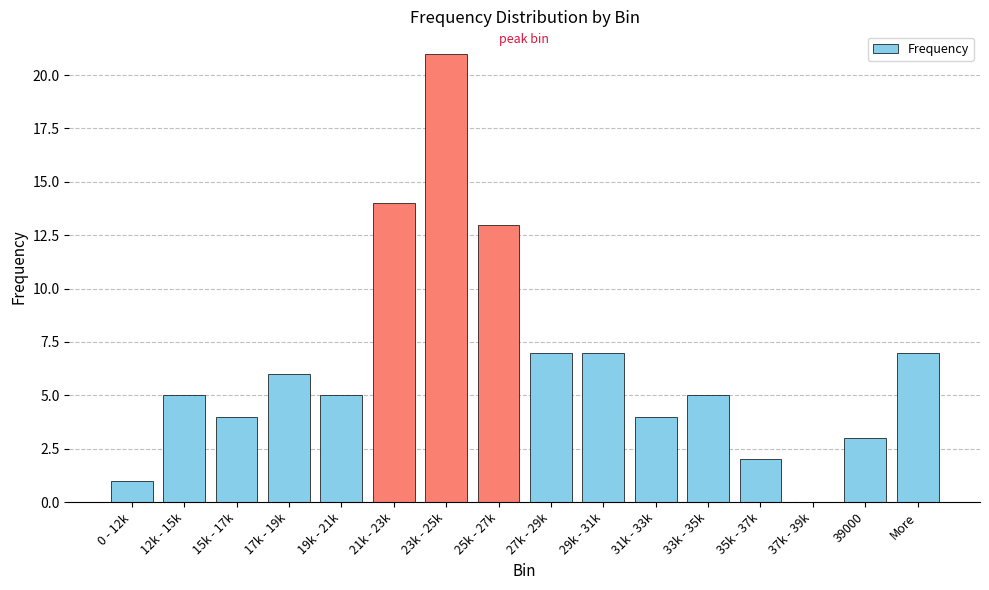

The value at 15k - 17k is 1. True or false?

False